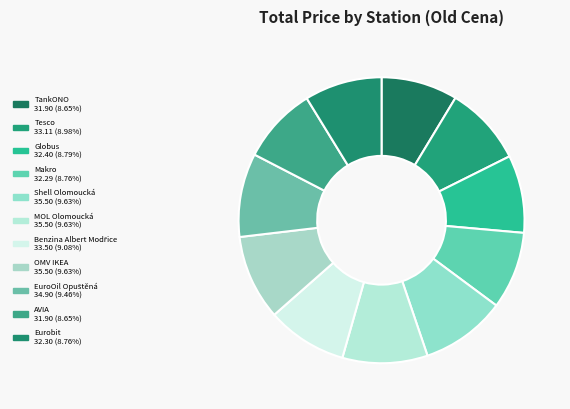

What is the largest slice in the pie chart?

Shell Olomoucká